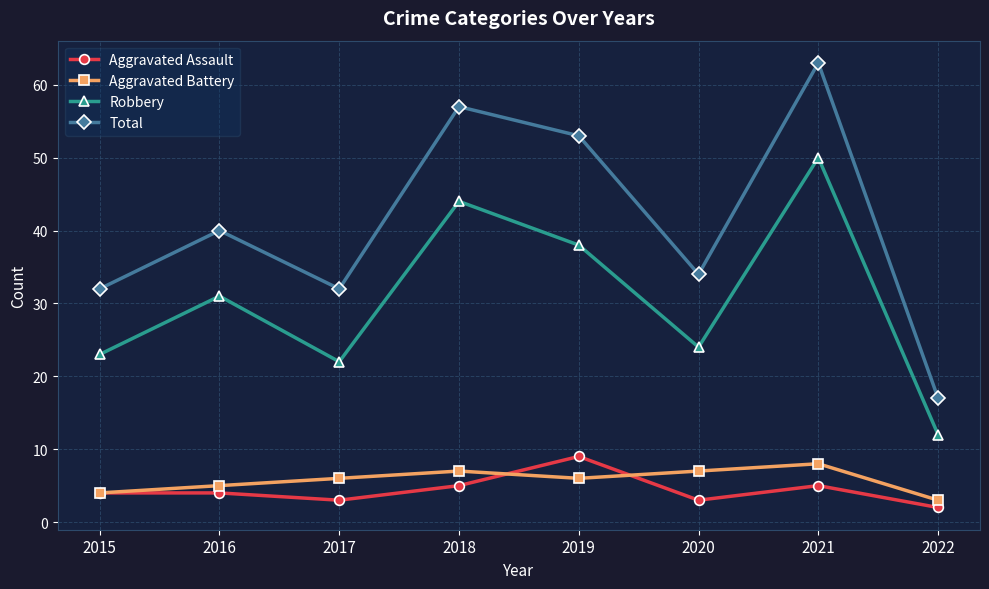

True or false: Total and Aggravated Battery intersect in this chart.

False